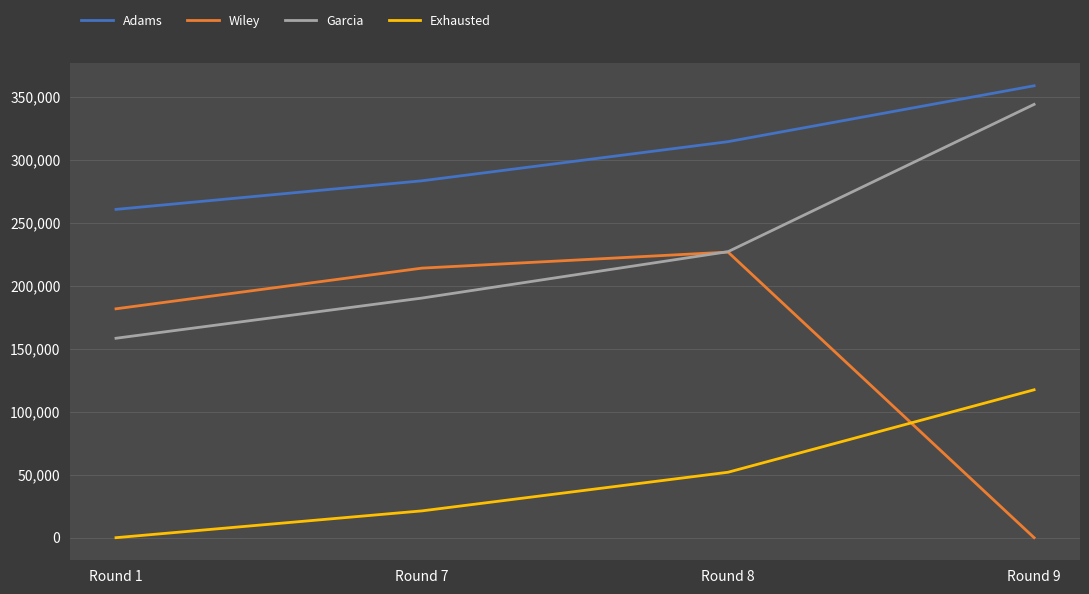

What is the spread (max minus min) of values at Round 7?

261872